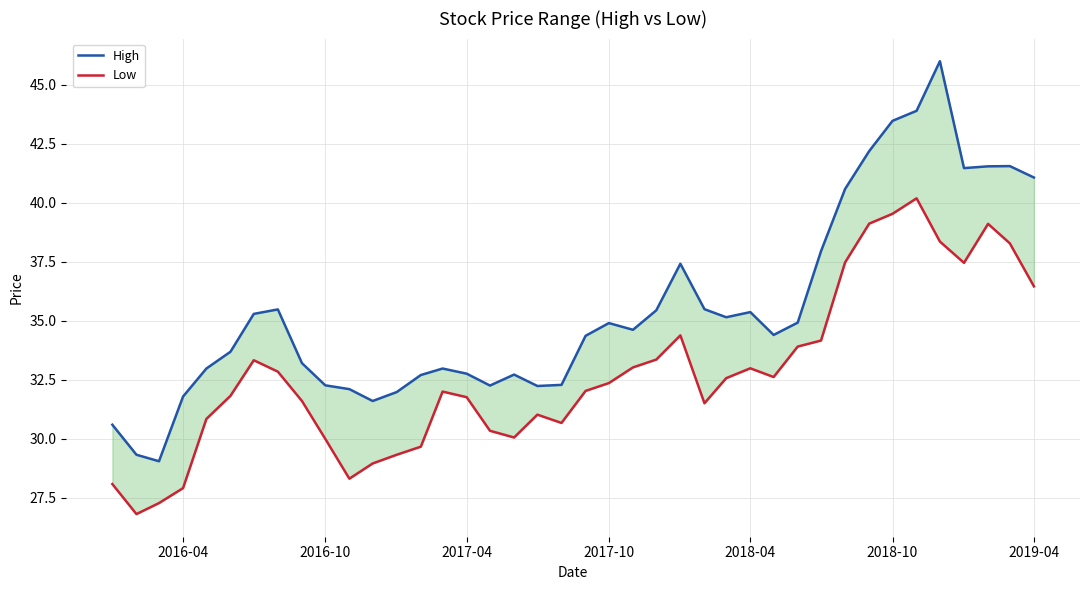

What are all the series names shown in the legend?

High, Low